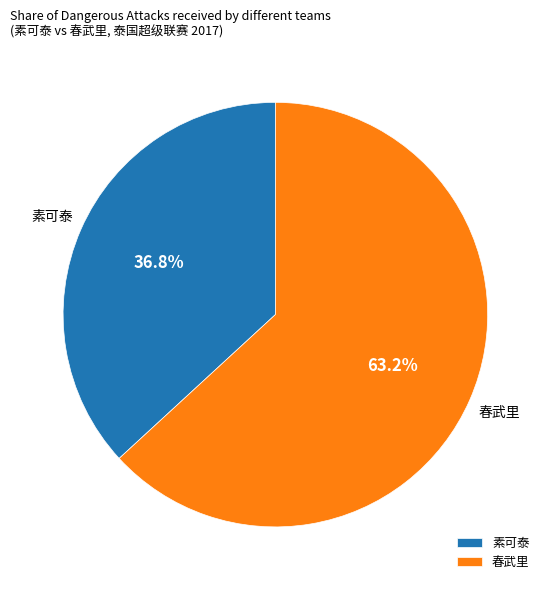

To the nearest percent, what is the difference between the largest and smallest slice percentages?

26%